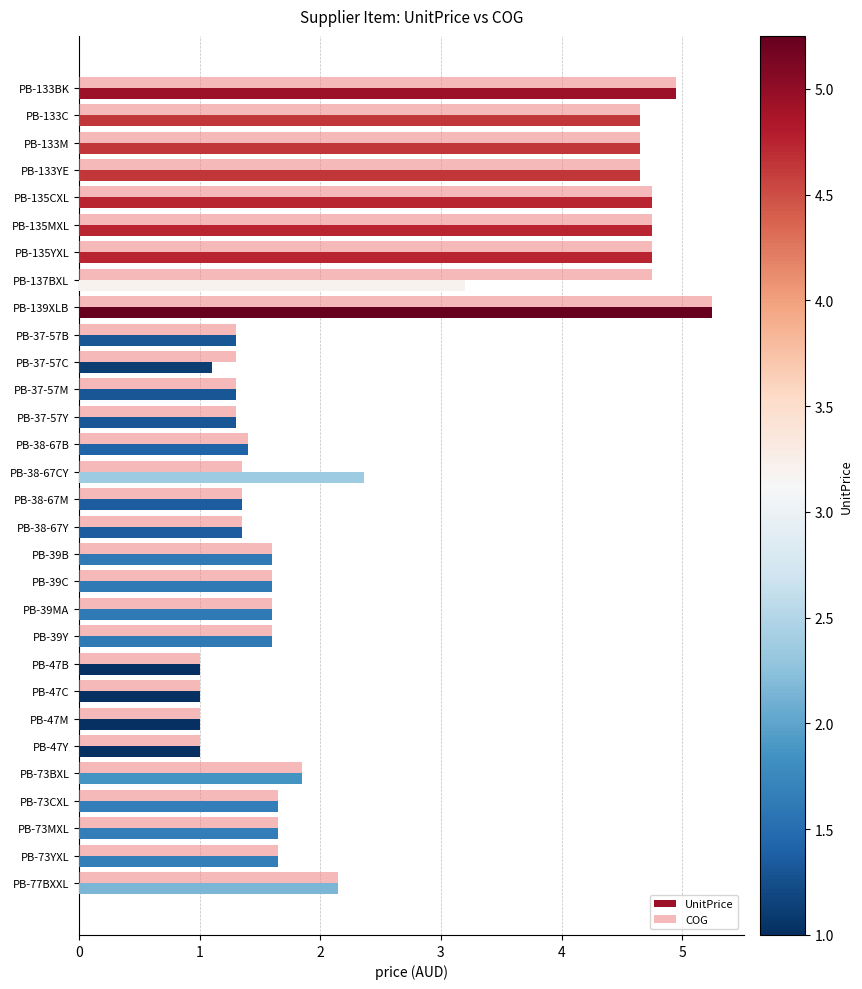

At which category is the sum across all series the highest?

PB-139XLB